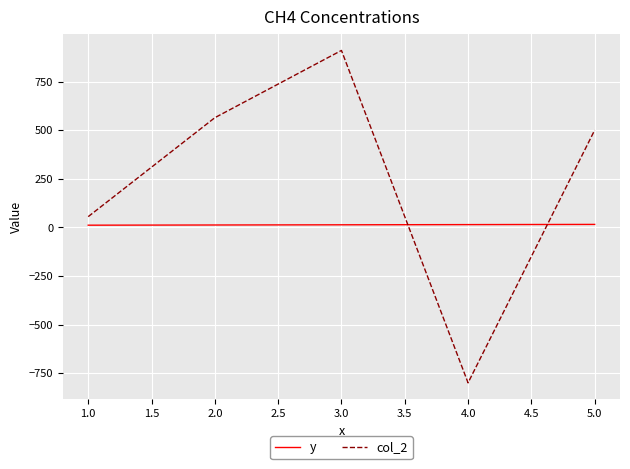

Between which two adjacent categories do y and col_2 first intersect?

3.0 and 4.0